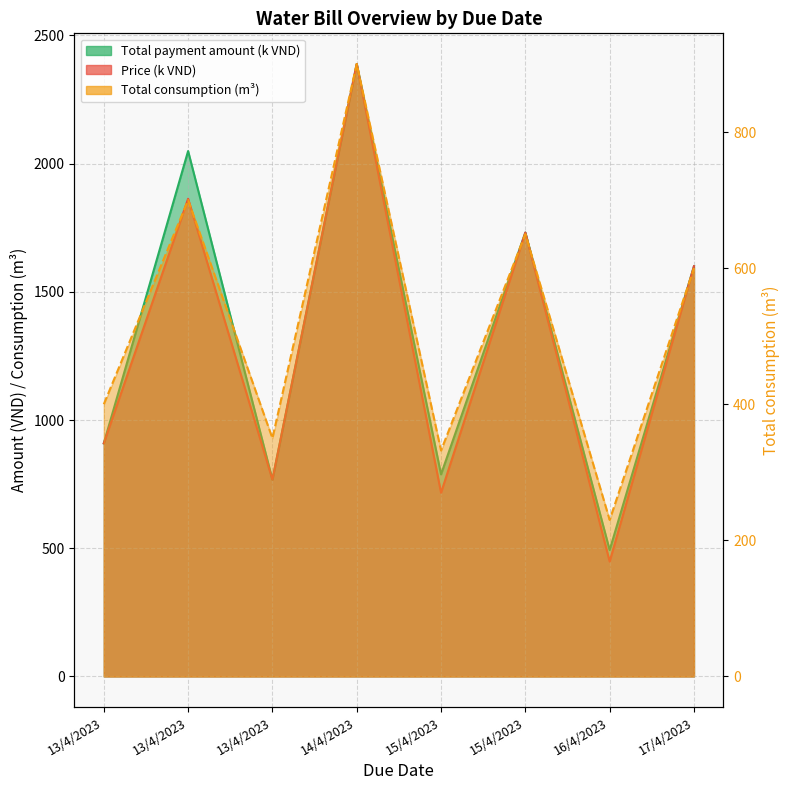

What is the approximate value of Total payment amount at 13/4/2023?

909.0